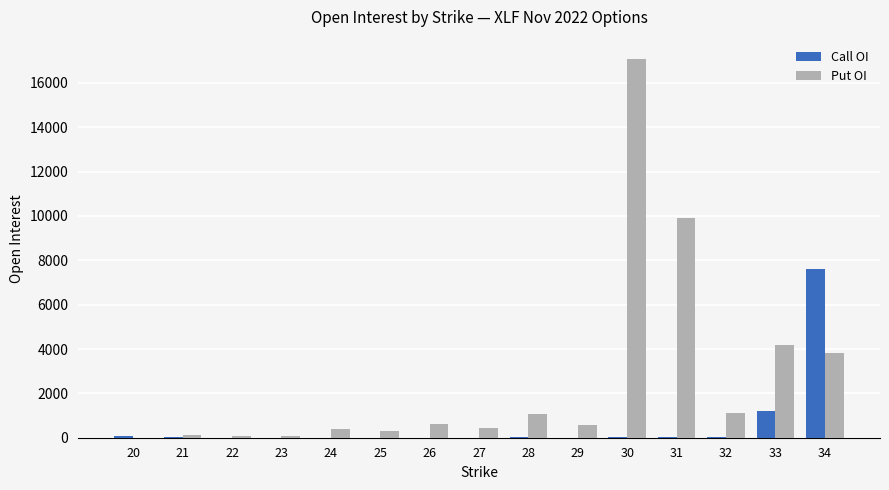

Is the value of Call OI at 29 greater than the value of Put OI at 29?

No